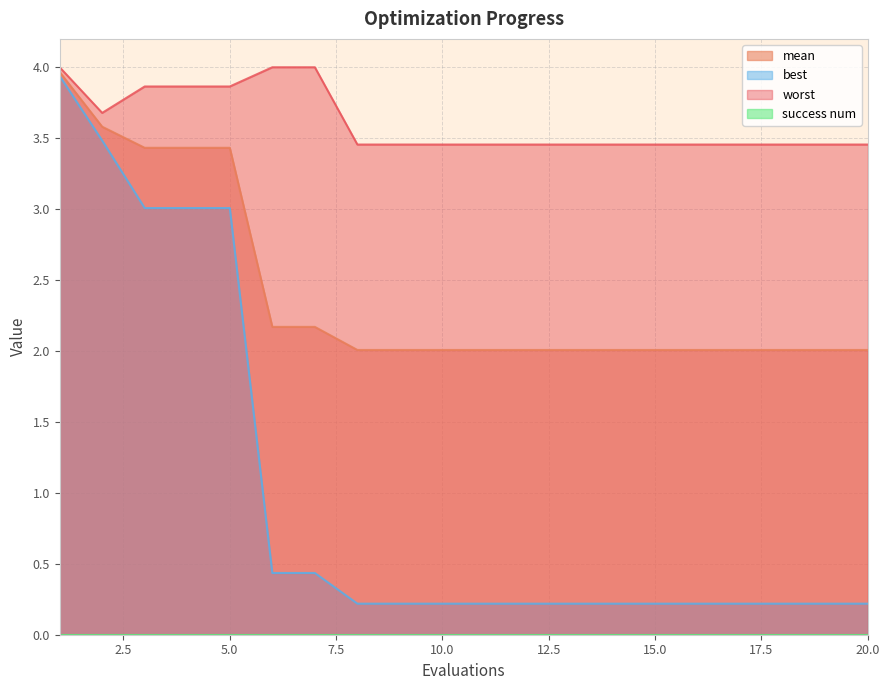

What is the average value of the best series?

1.0